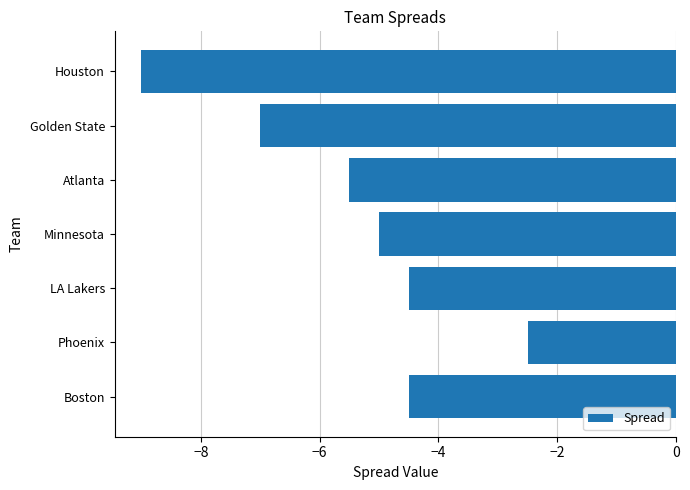

The value at LA Lakers is -7.8. True or false?

False